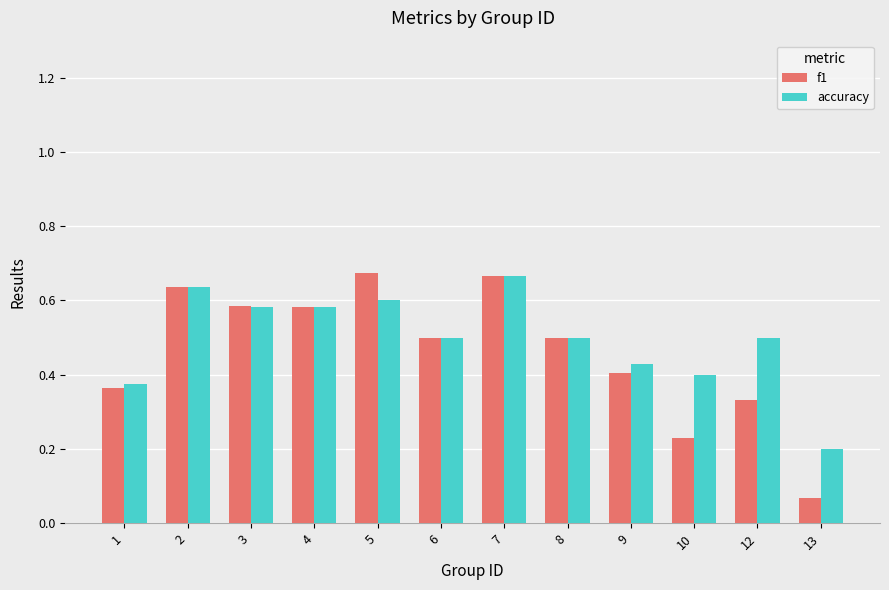

Which category has the lowest value in the f1 series?

13